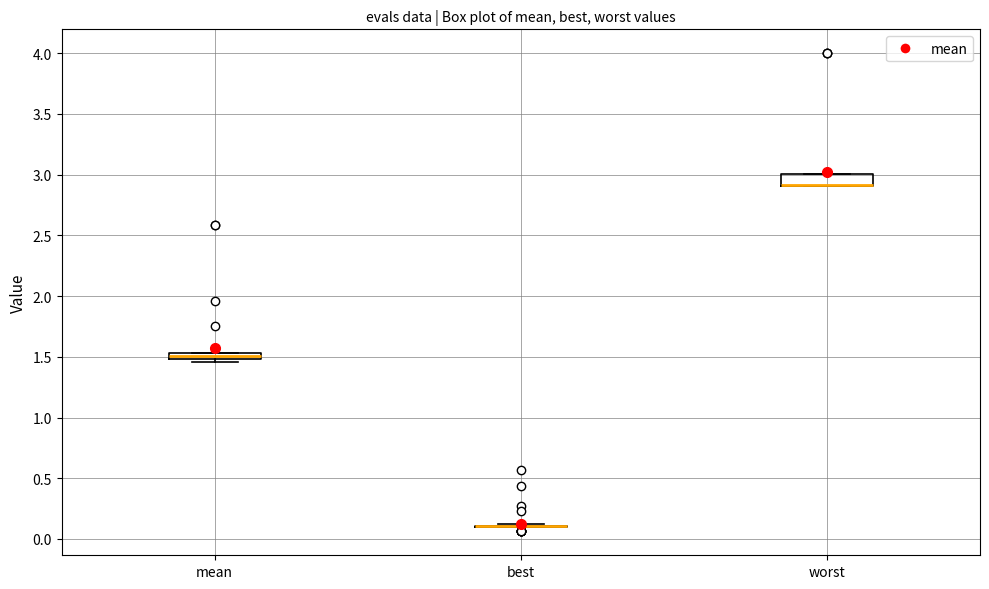

Where is the lower edge of the box for mean on the y-axis? The values are not printed on the chart, so give them approximately, as read against the axis.

1.50